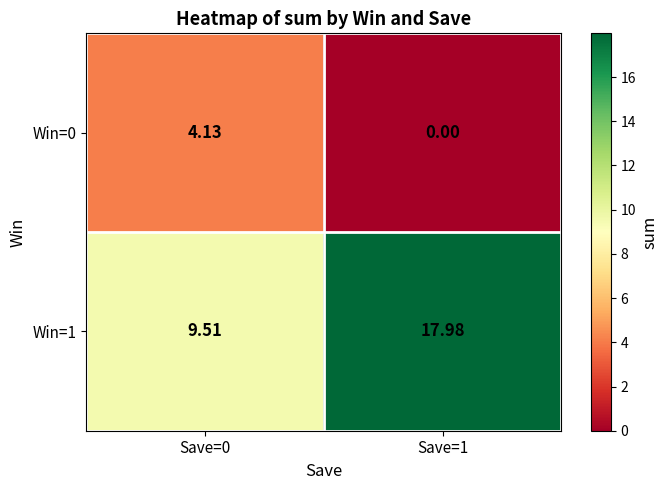

Is the value of Win=0 at Save=0 greater than the value of Win=1 at Save=1?

No